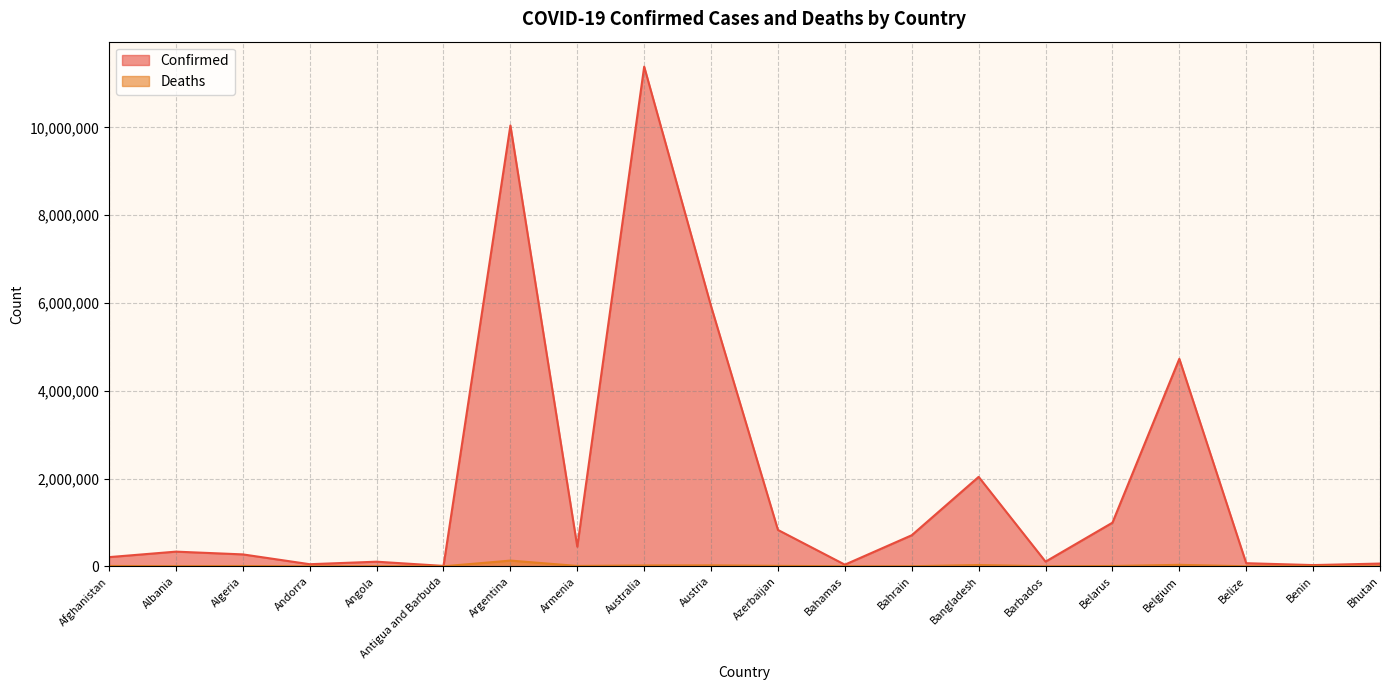

Which series has the widest spread of values?

Confirmed